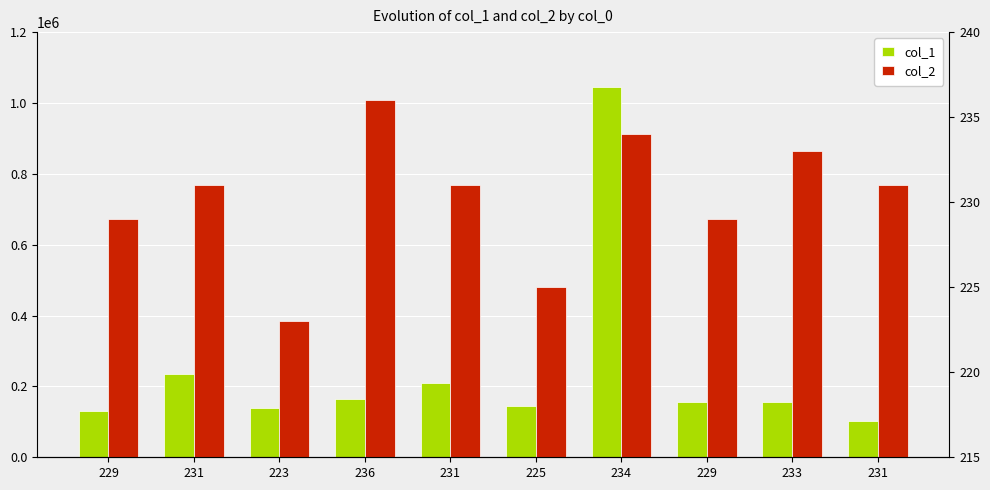

Reading left to right, what are all the values shown in this chart?

col_1: 131409	234313	139187	165234	208414	144255	1045370	156151	156425	103220
col_2: 229	231	223	236	231	225	234	229	233	231